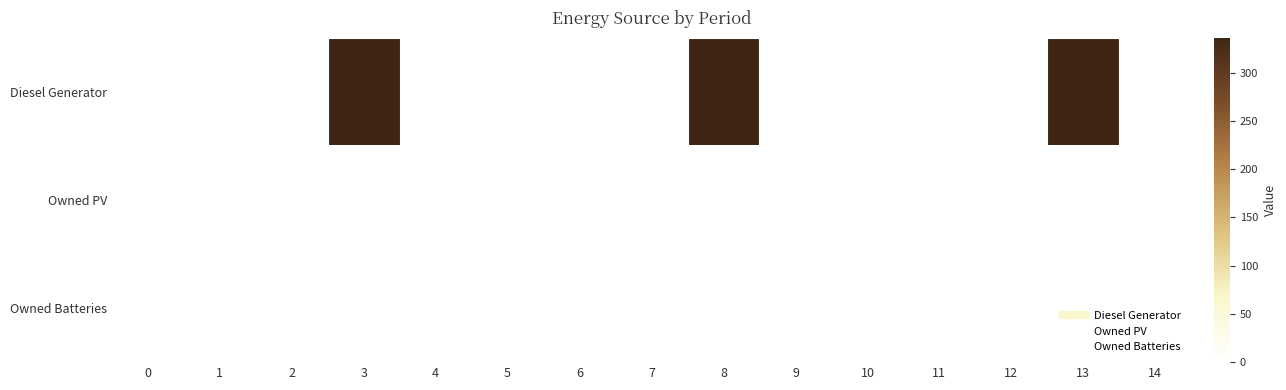

Which series has the largest total across all categories?

Diesel Generator